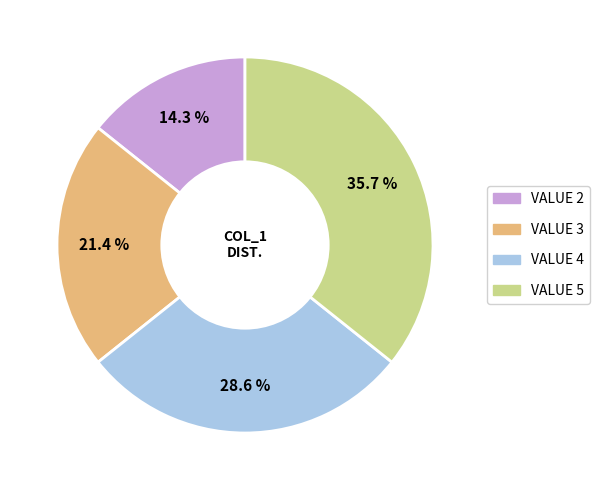

Does any single category account for the majority?

No